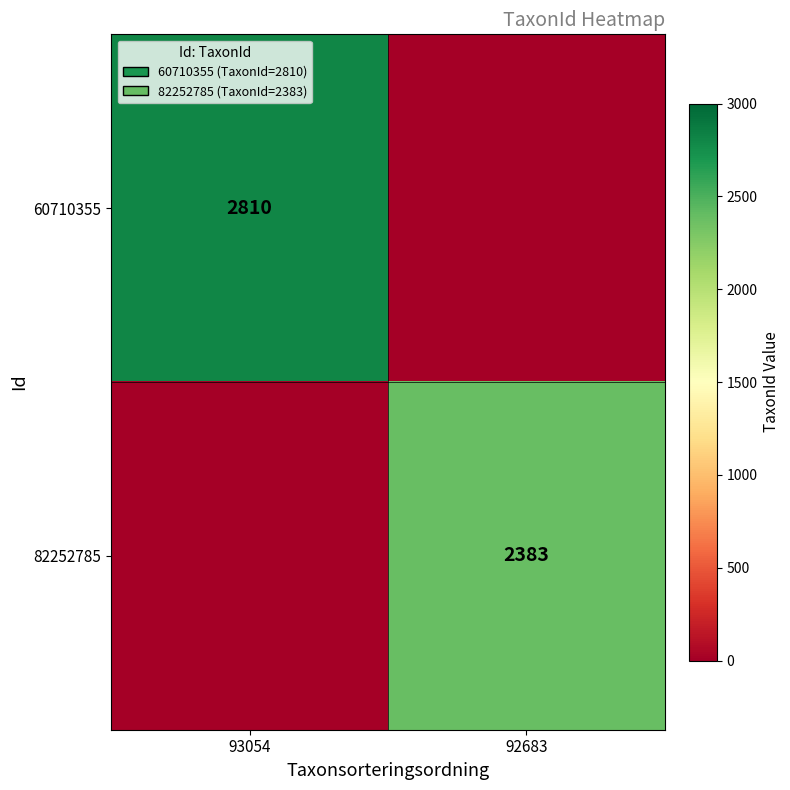

The 60710355 series shows 2810 at 93054. True or false?

True